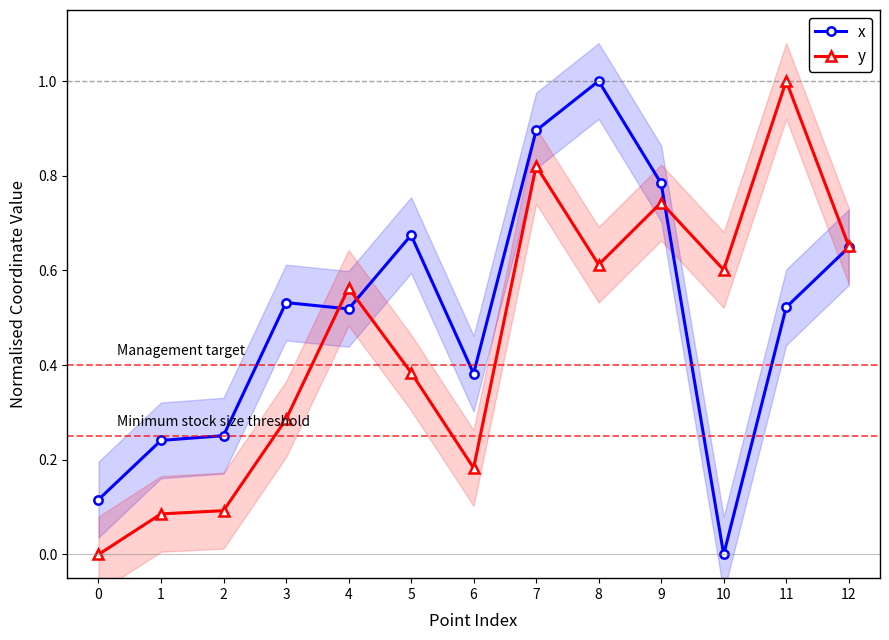

What is the difference between the highest and lowest values at 0?

0.1